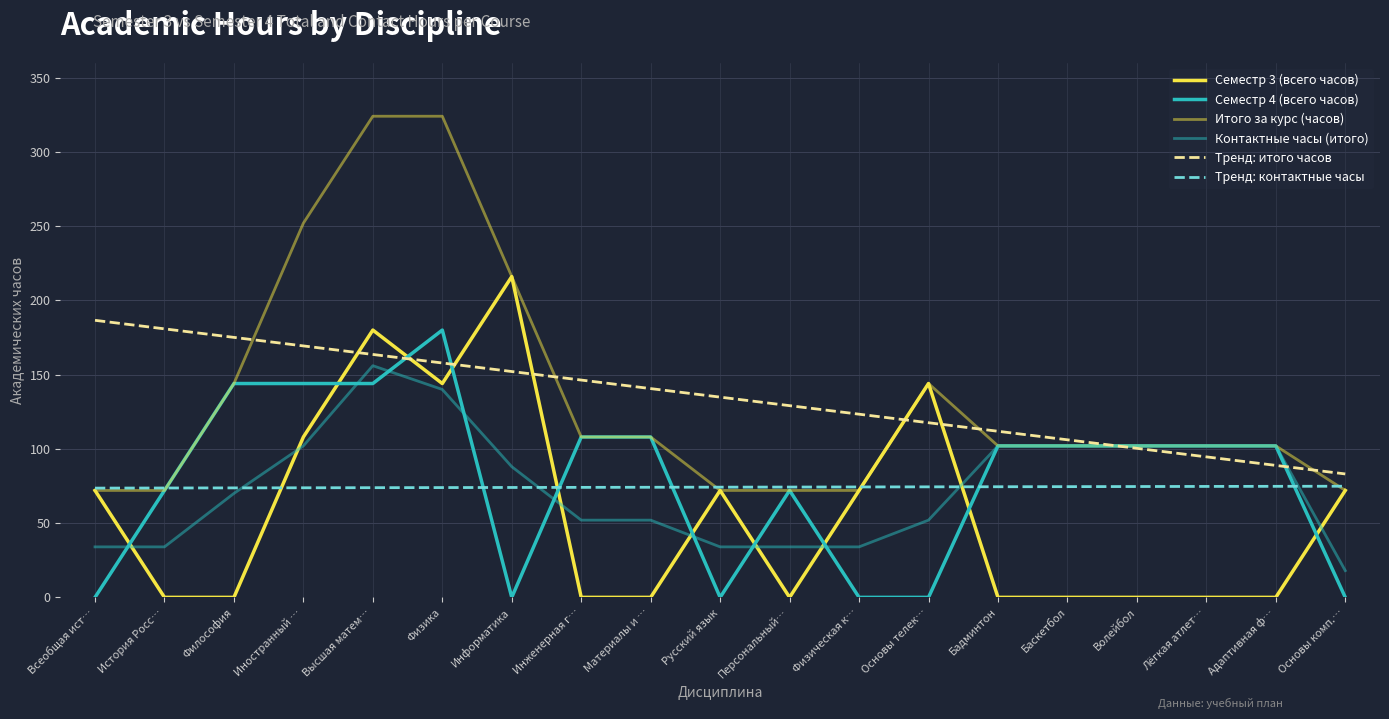

Between Русский язык and Информатика, which is larger?

Информатика